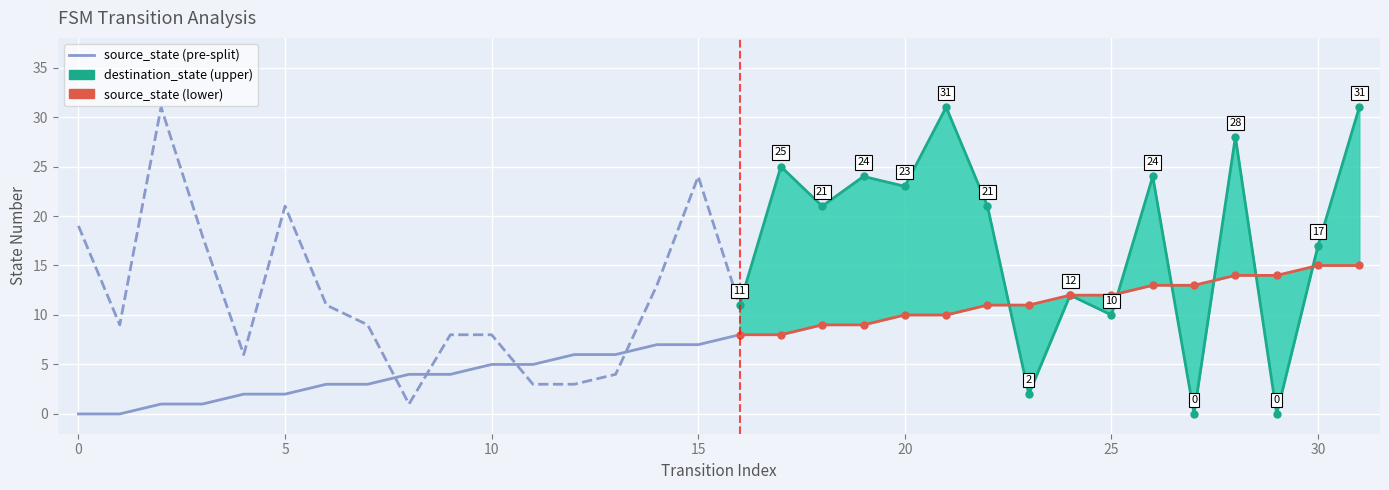

At which label is destination_state closest to 15?

14